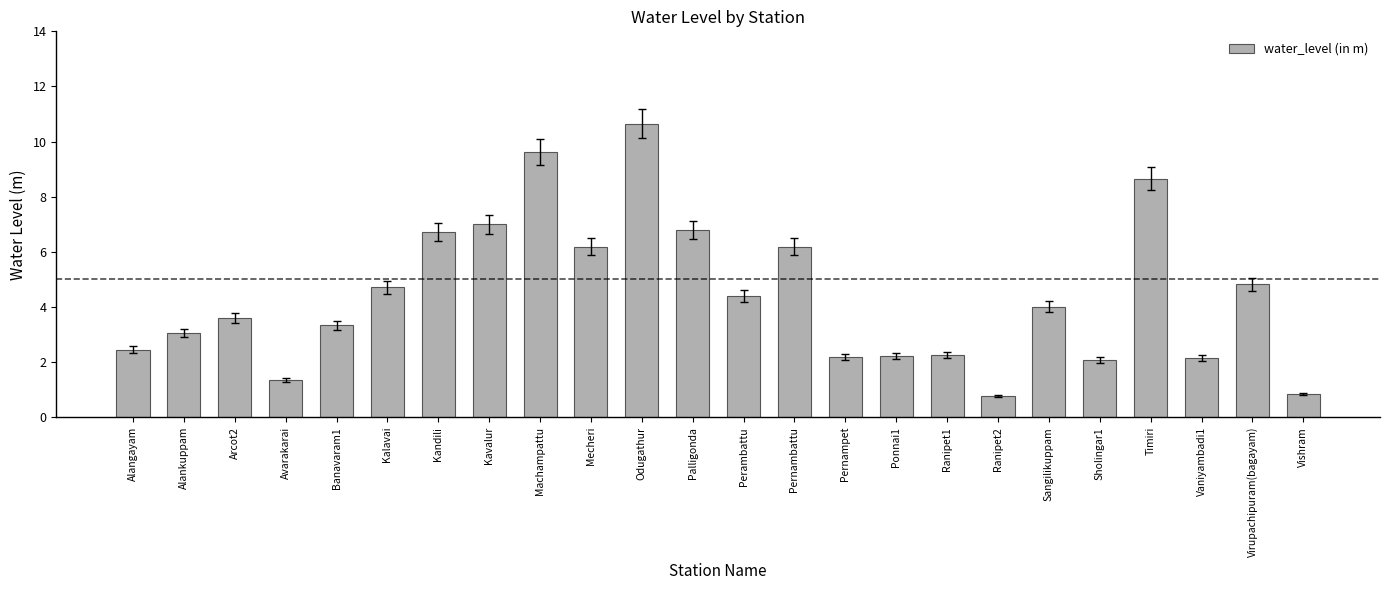

True or false: the data shows 3.6 at Arcot2.

True